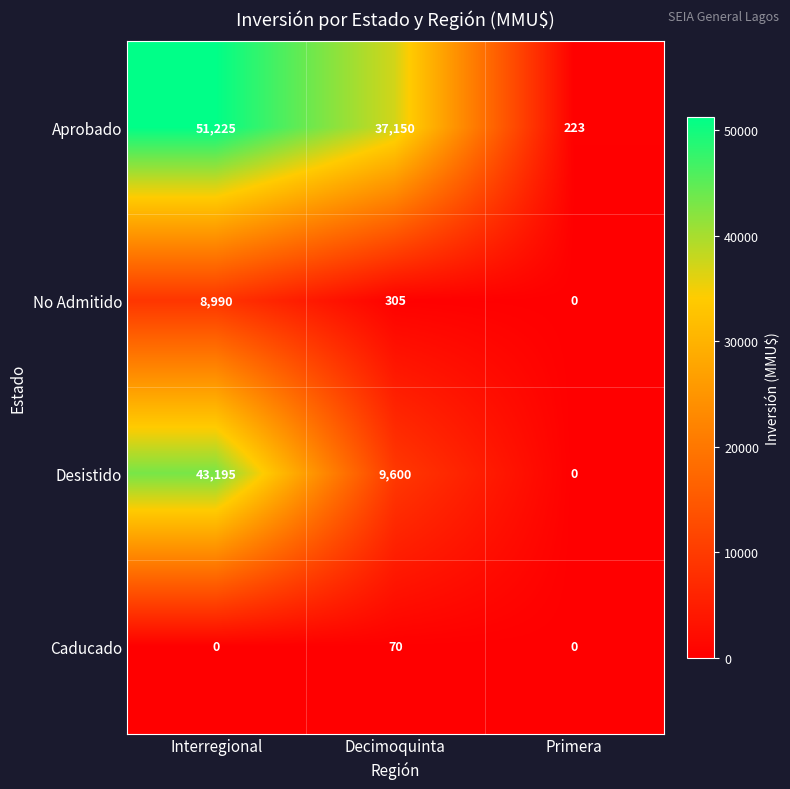

Is the value of No Admitido at Primera greater than the value of Aprobado at Interregional?

No